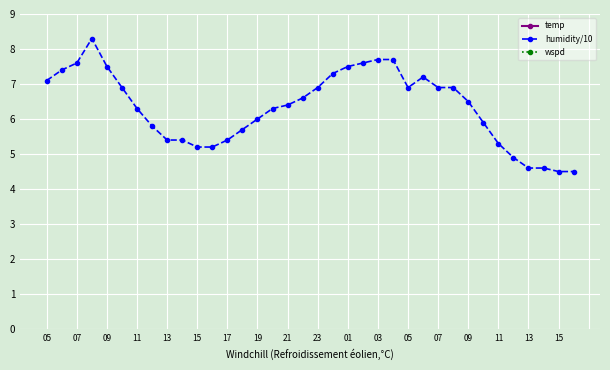

At which label is humidity/10 closest to 6?

19